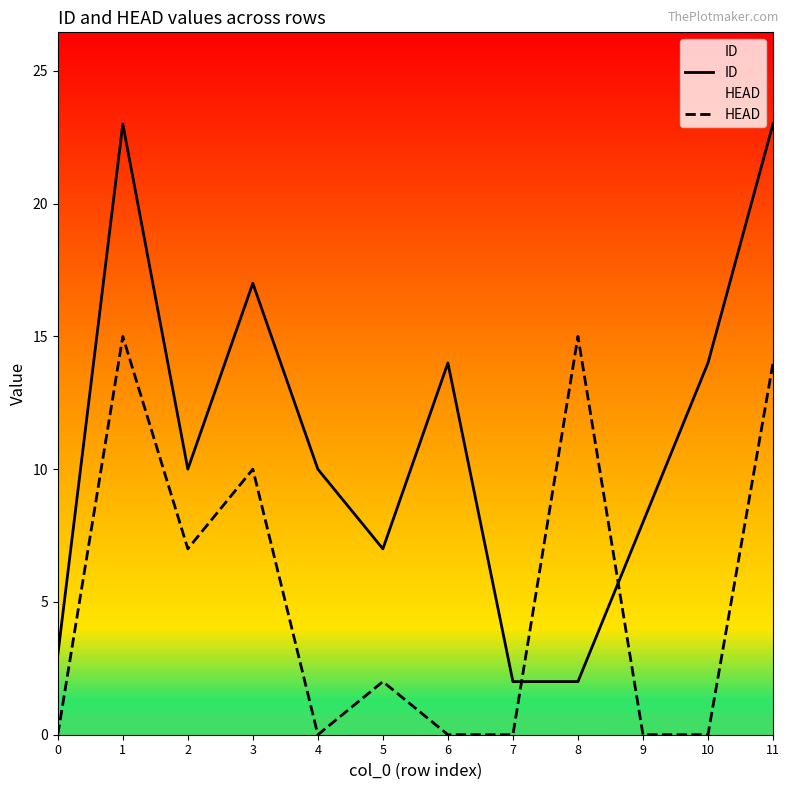

The value of HEAD at 0 is -7. True or false?

False